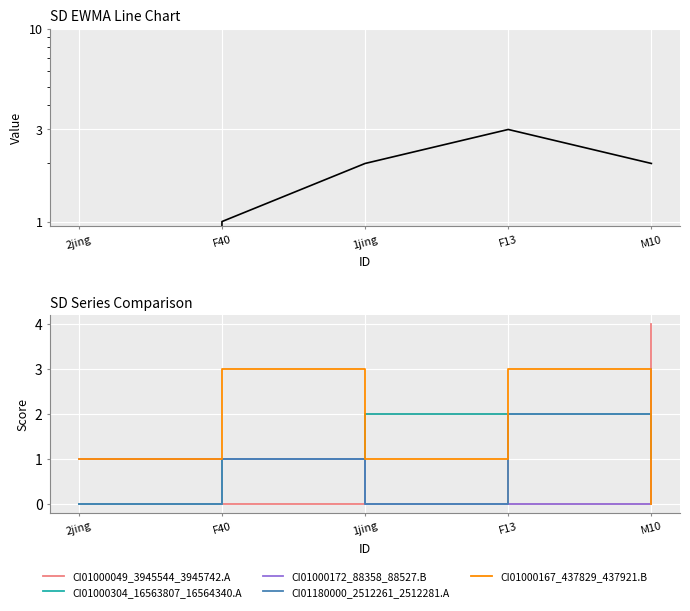

At 1jing, list the series in order from smallest to largest.

CI01000172_88358_88527.B, CI01180000_2512261_2512281.A, CI01000167_437829_437921.B, CI01000049_3945544_3945742.B, CI01000049_3945544_3945742.A, CI01000304_16563807_16564340.A